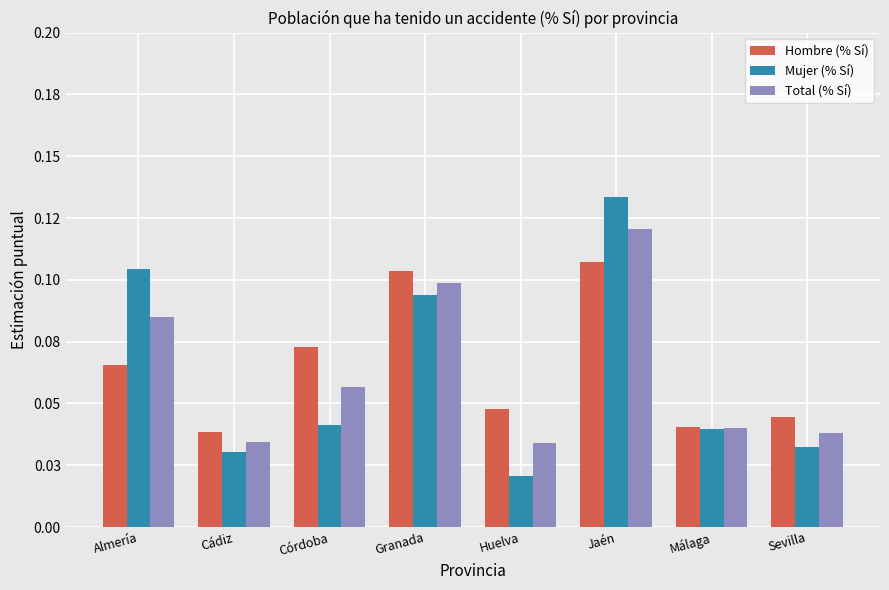

Does the chart contain stacked bars?

No